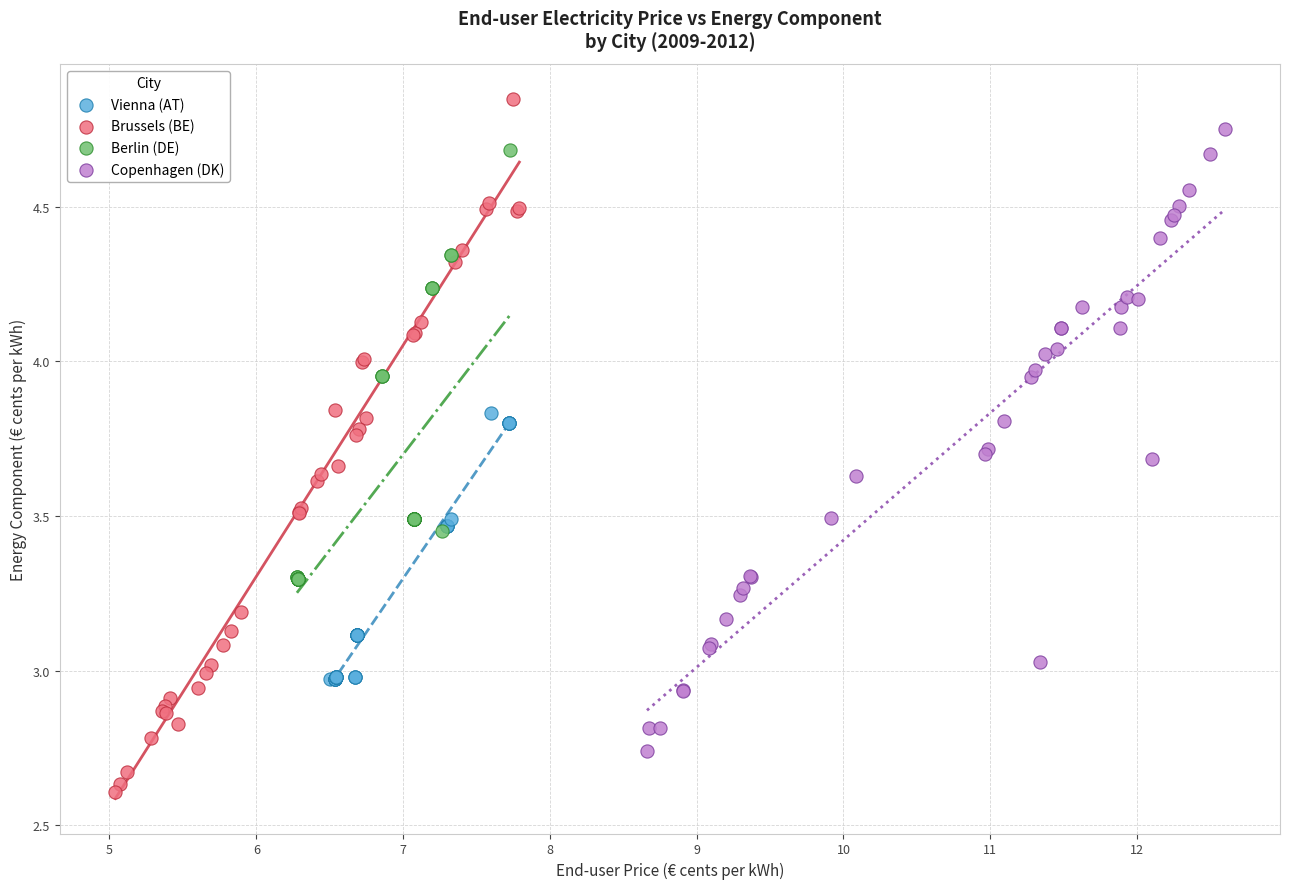

Which series contains the lowest Y value?

Brussels (BE)